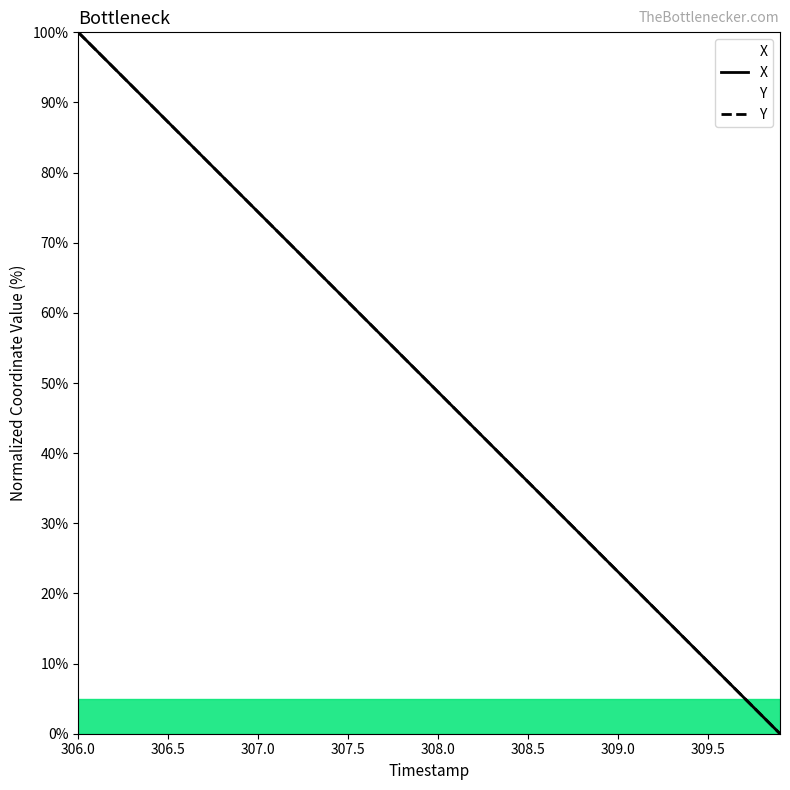

What are all the series names shown in the legend?

X, Y